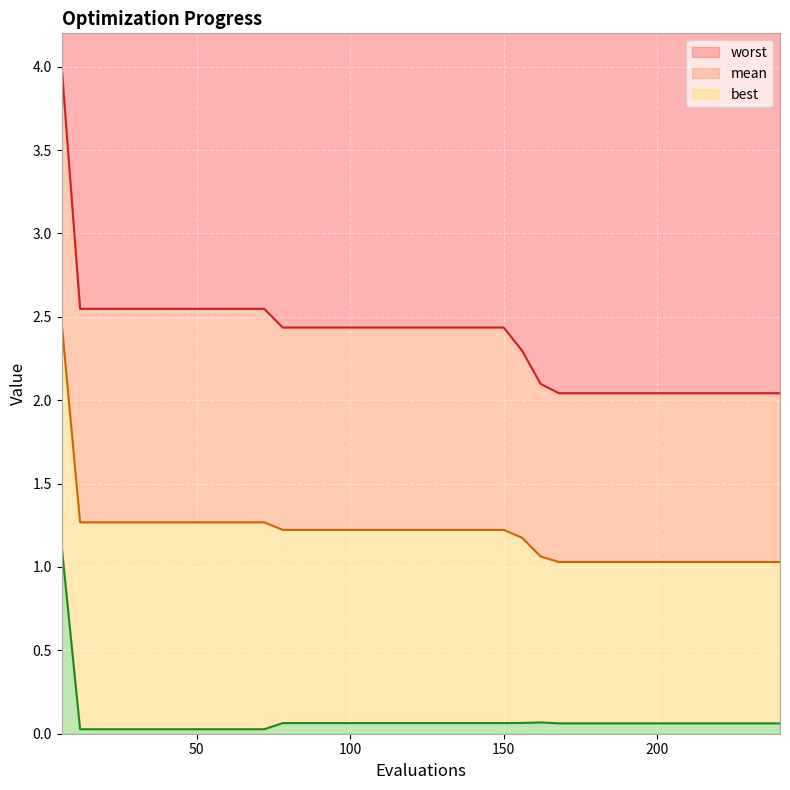

What is the sum of the worst values at 90 and 210?

4.5